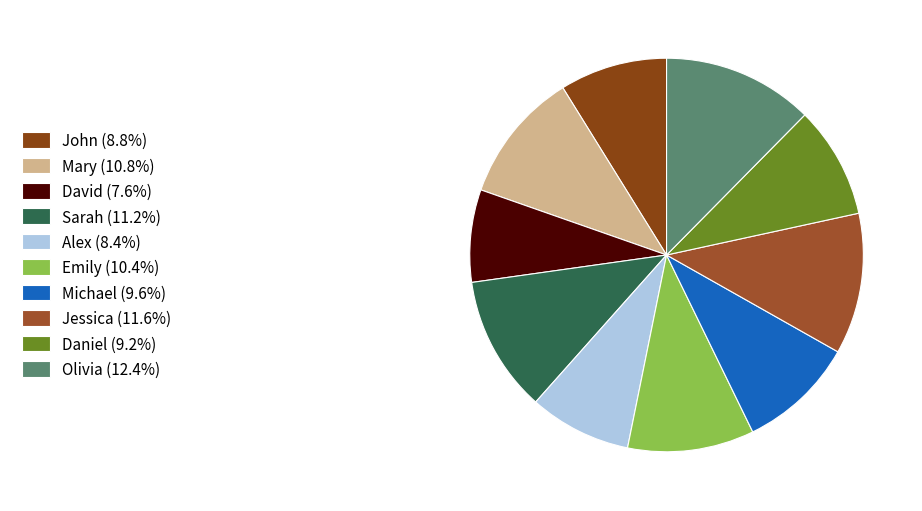

Rank the categories by value from lowest to highest.

David, Alex, John, Daniel, Michael, Emily, Mary, Sarah, Jessica, Olivia